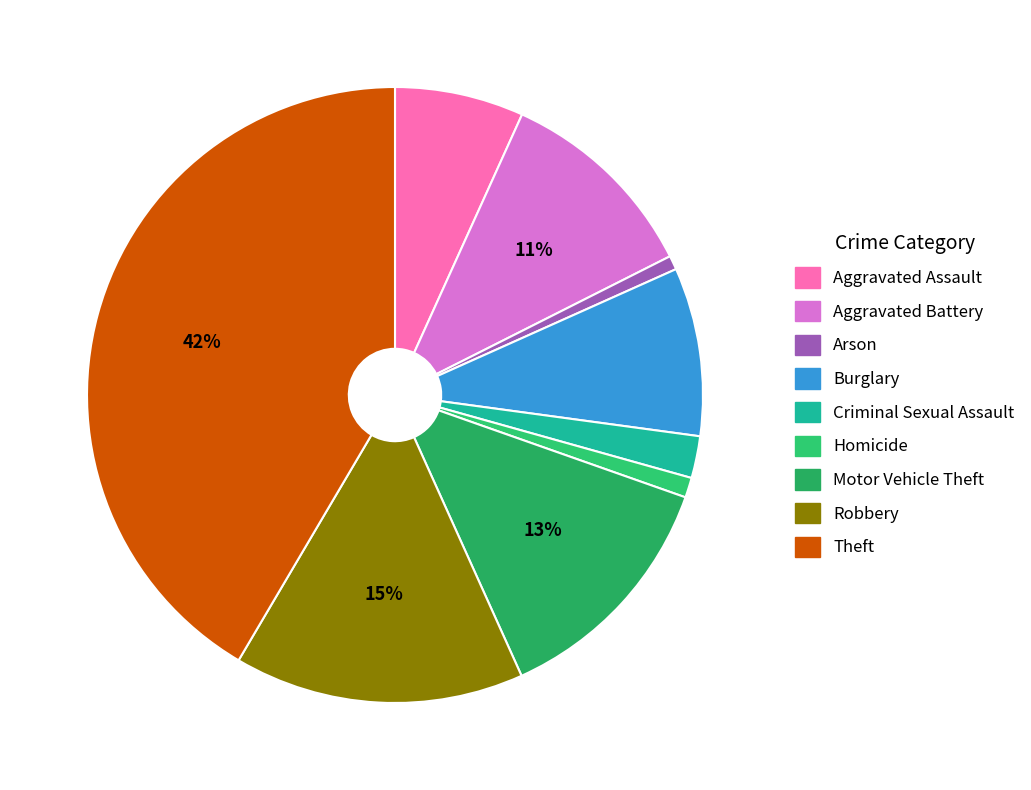

To the nearest percent, what is the difference between the largest and smallest slice percentages?

41%